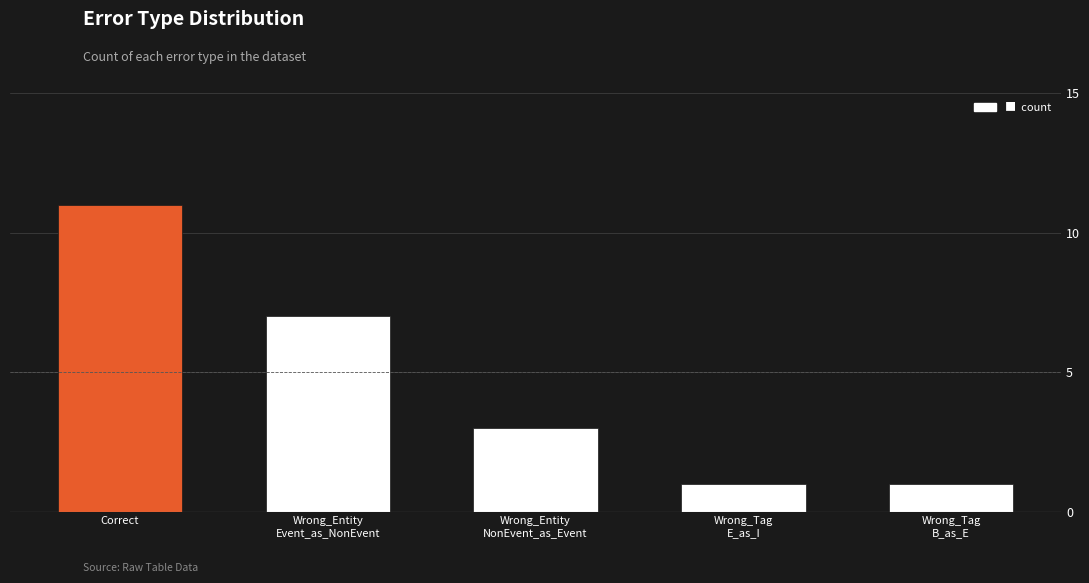

Between Wrong_Entity
NonEvent_as_Event and Wrong_Entity
Event_as_NonEvent, which is larger?

Wrong_Entity
Event_as_NonEvent